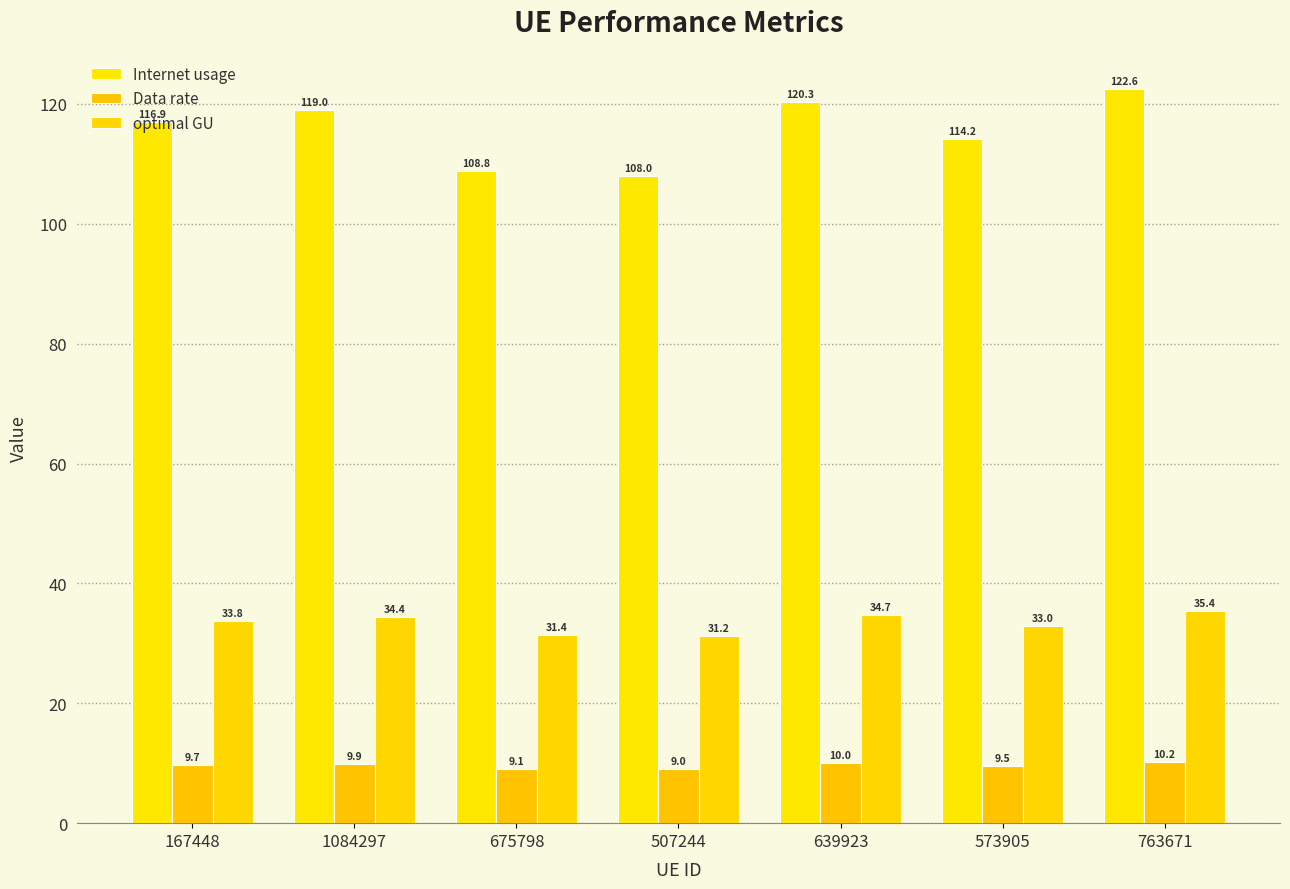

How many values in the optimal GU series exceed 33?

4